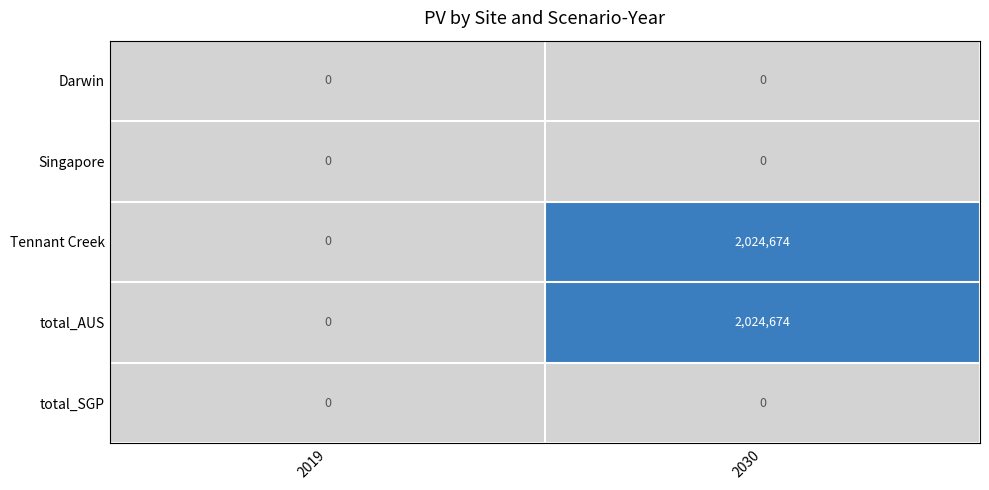

True or false: Tennant Creek has a value of -844176 at 2019.

False